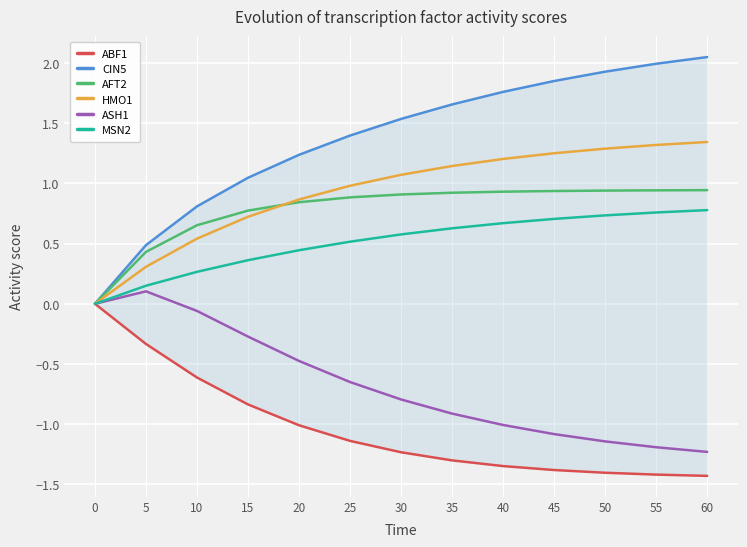

Which series has the widest spread of values?

CIN5